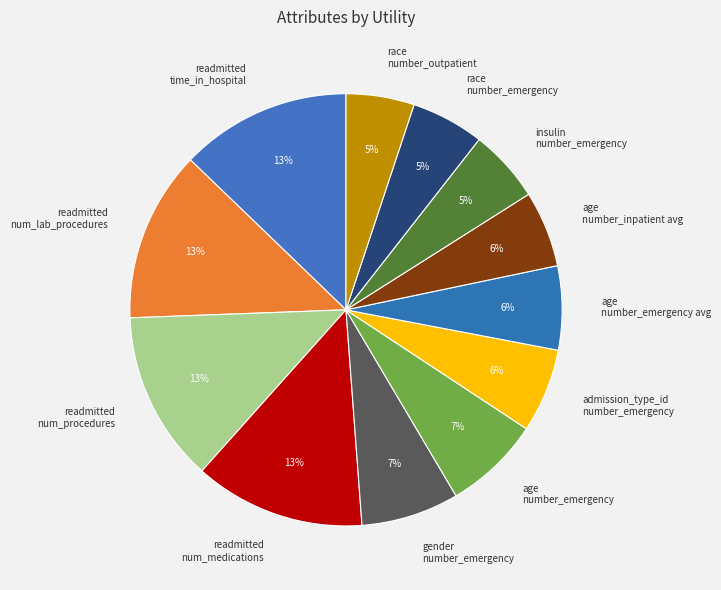

To the nearest percent, what is the difference between the age number_emergency and readmitted num_medications slice percentages?

6%